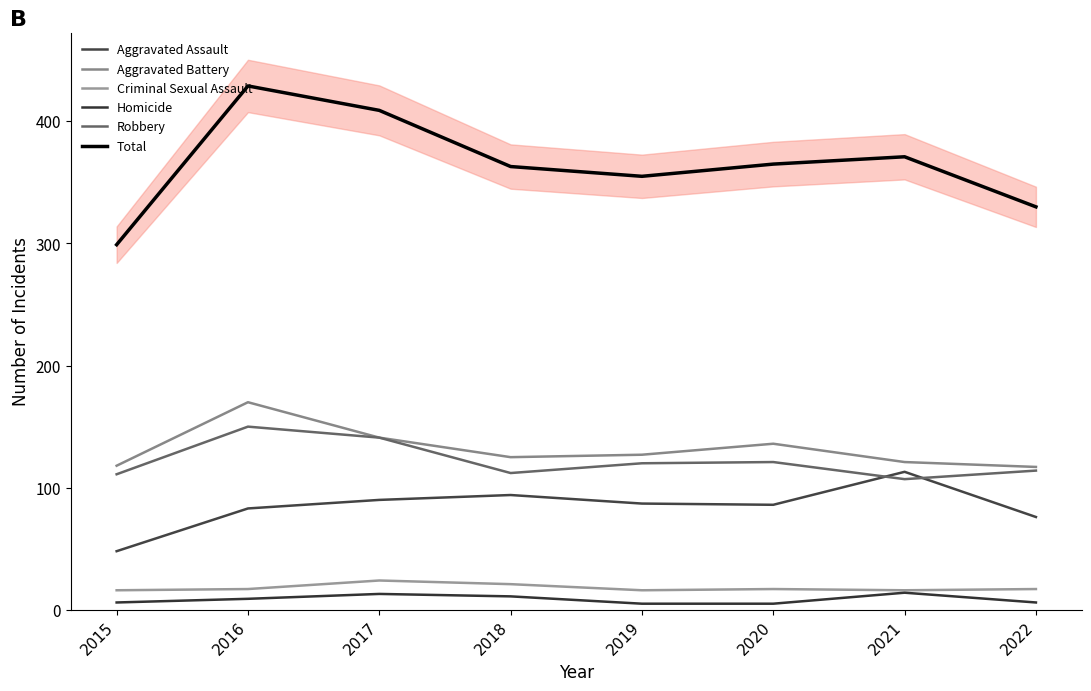

At which category is the sum across all series the highest?

2016